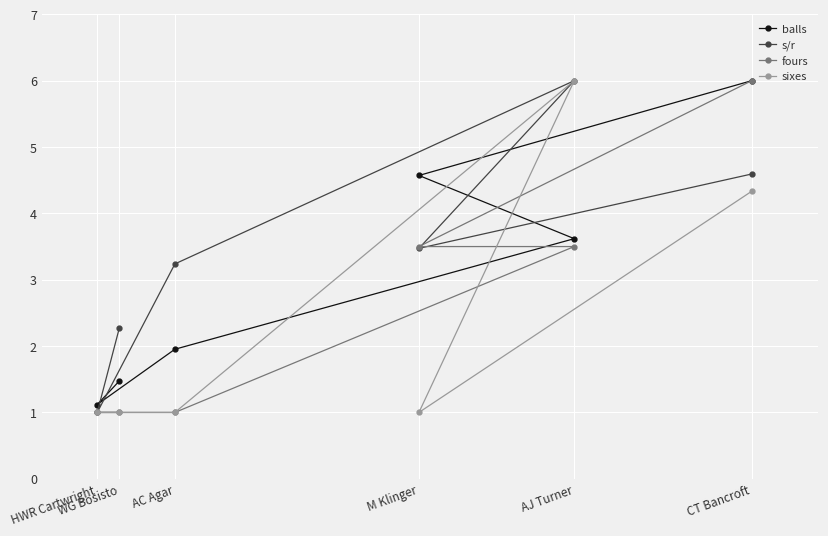

What is the minimum value for sixes?

1.0